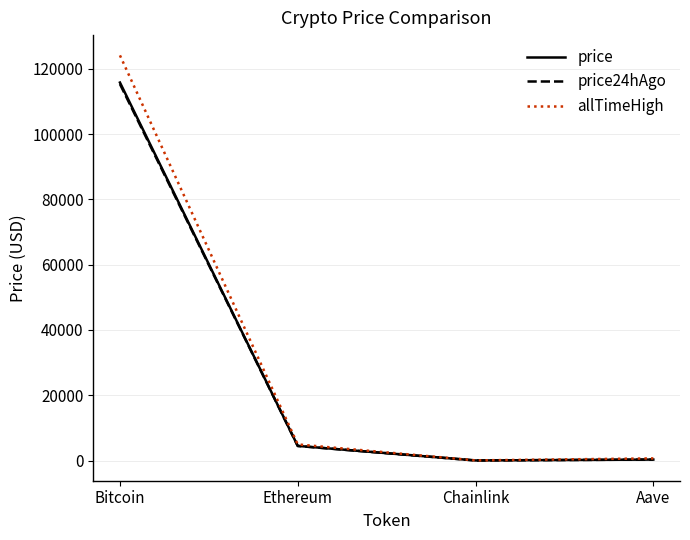

True or false: price24hAgo has more than 1 interior local peaks.

False